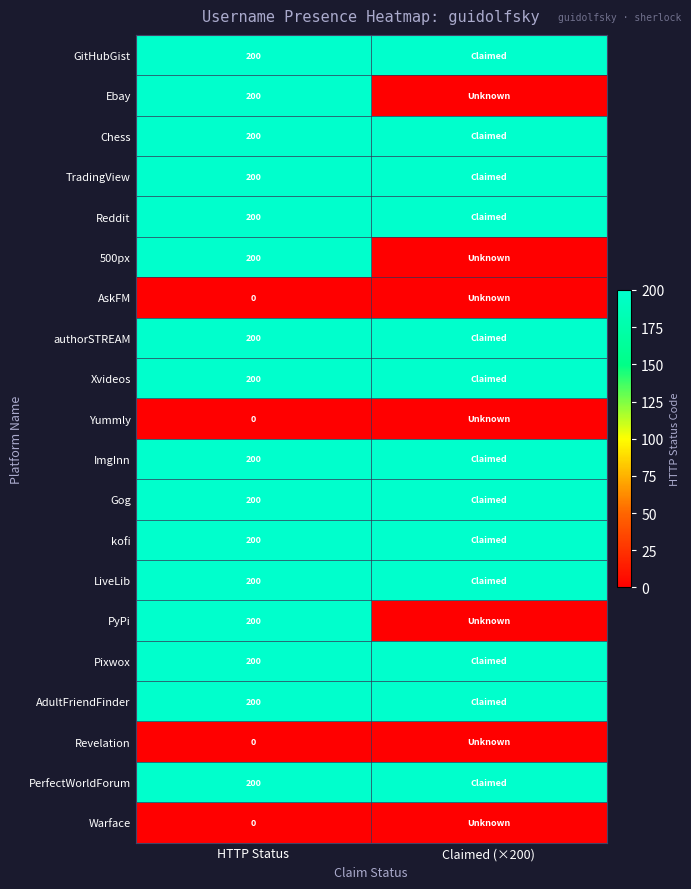

True or false: AdultFriendFinder has a value of 87 at HTTP Status.

False